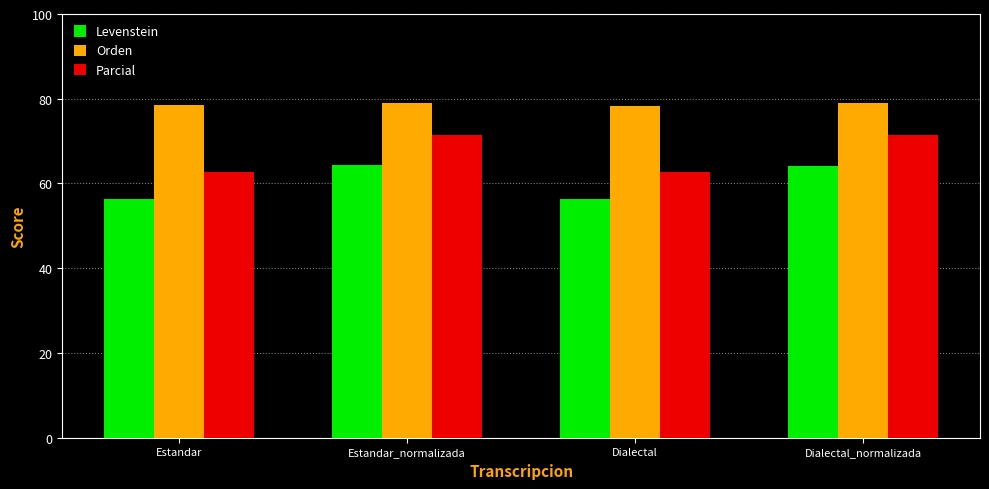

True or false: Parcial has a value of 62.8 at Estandar.

True